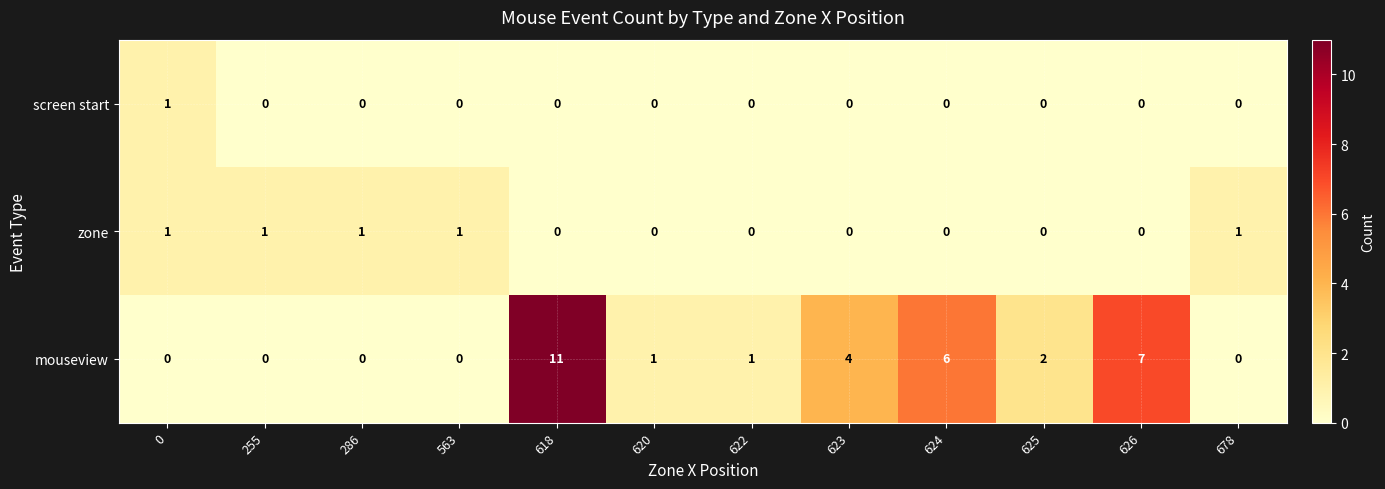

The mouseview series shows -4 at 286. True or false?

False